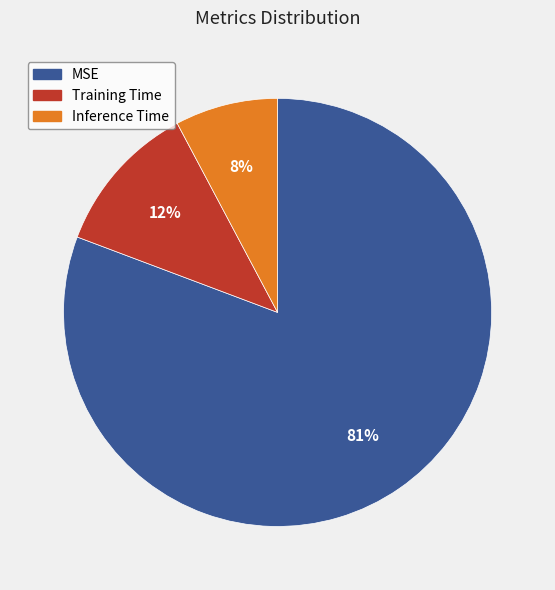

The Training Time slice represents 12% of the pie. True or false?

True